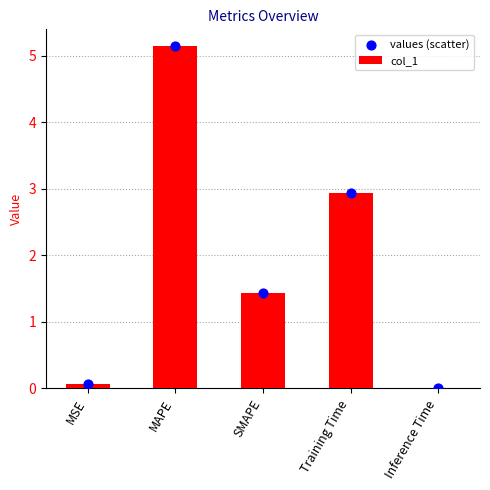

At which category is the sum across all series the highest?

MAPE